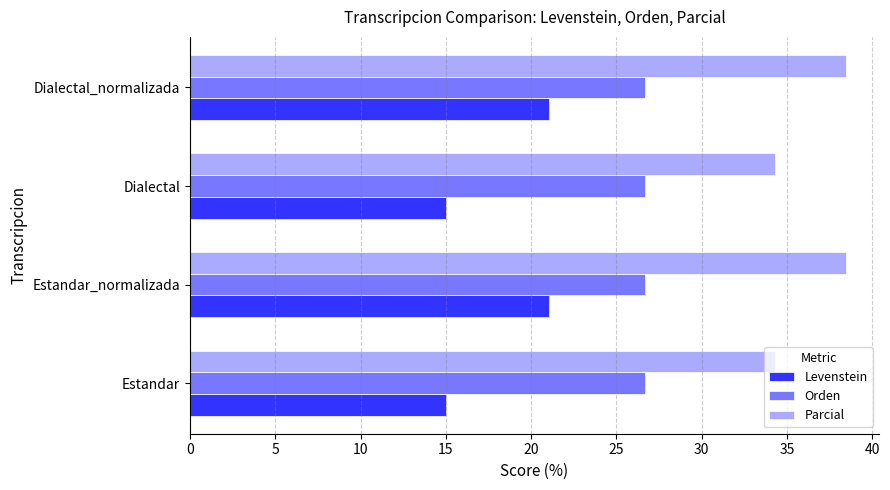

Between Estandar and Estandar_normalizada, which series saw the biggest shift?

Levenstein